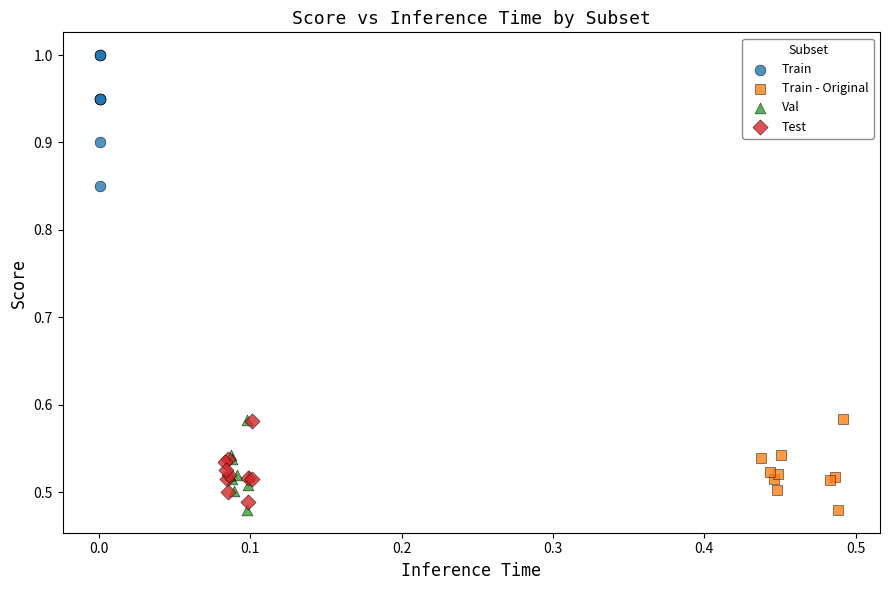

Which series has the widest spread of Y values?

Train